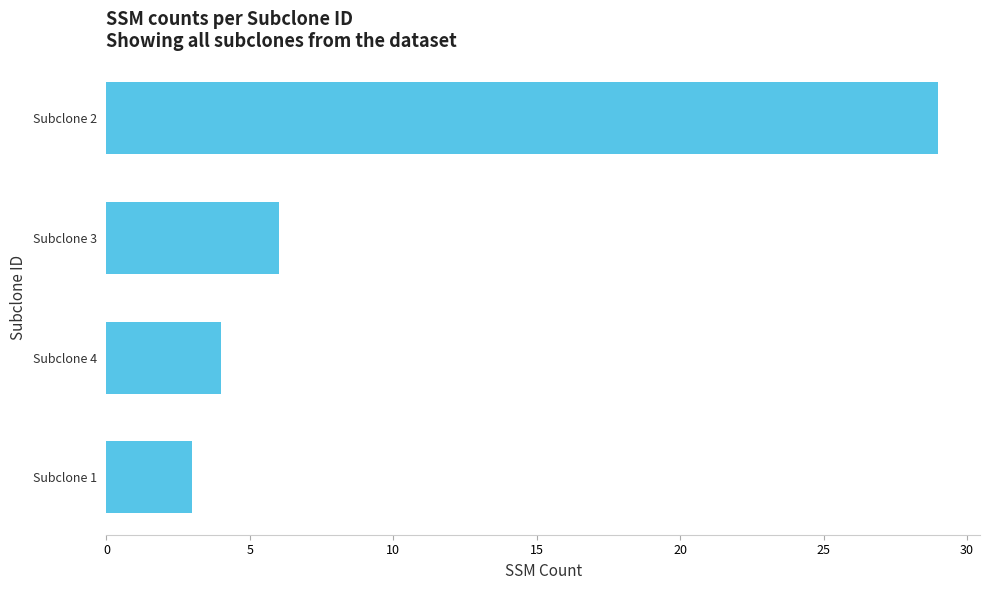

How many series are shown in this chart?

1